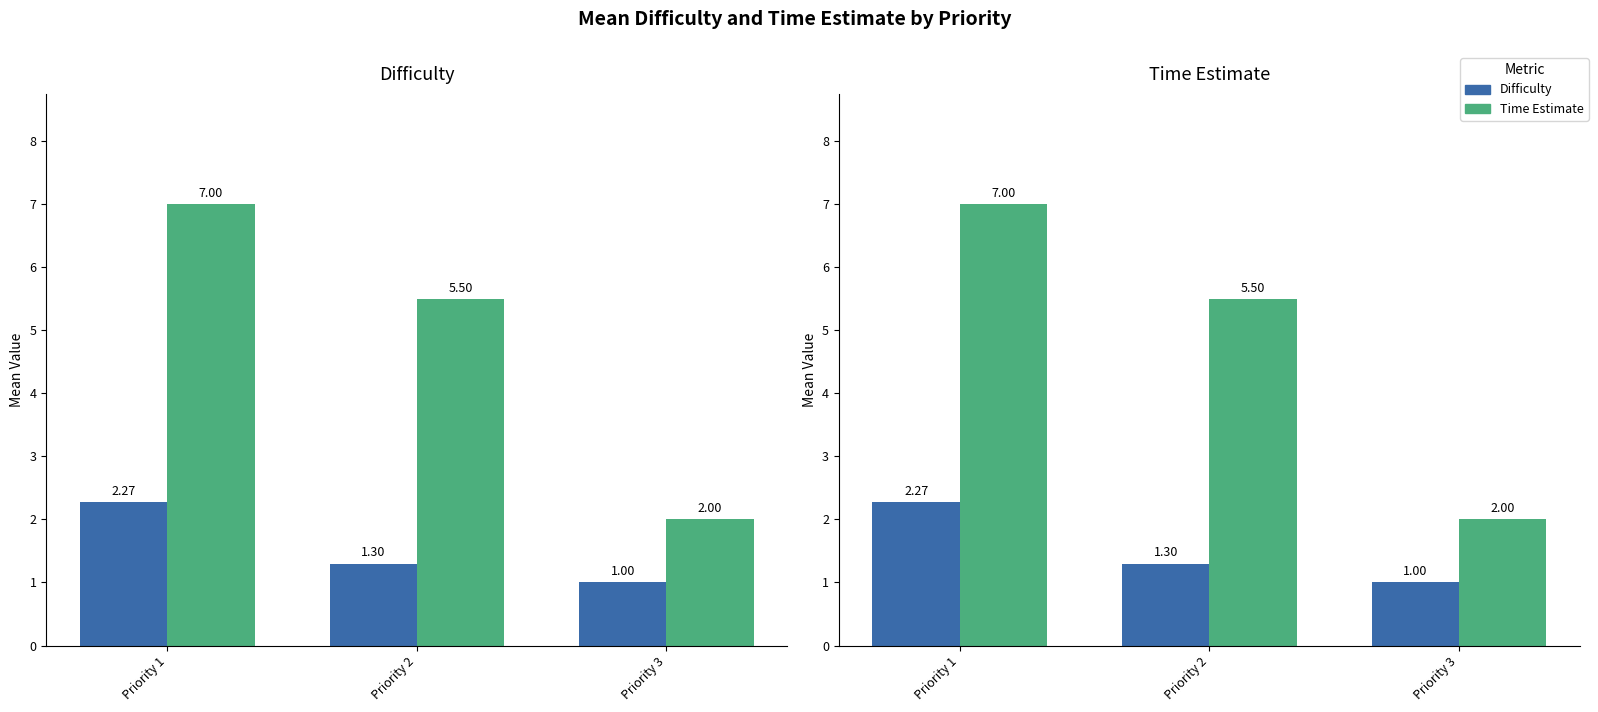

How many values in the Time Estimate series exceed 5?

2